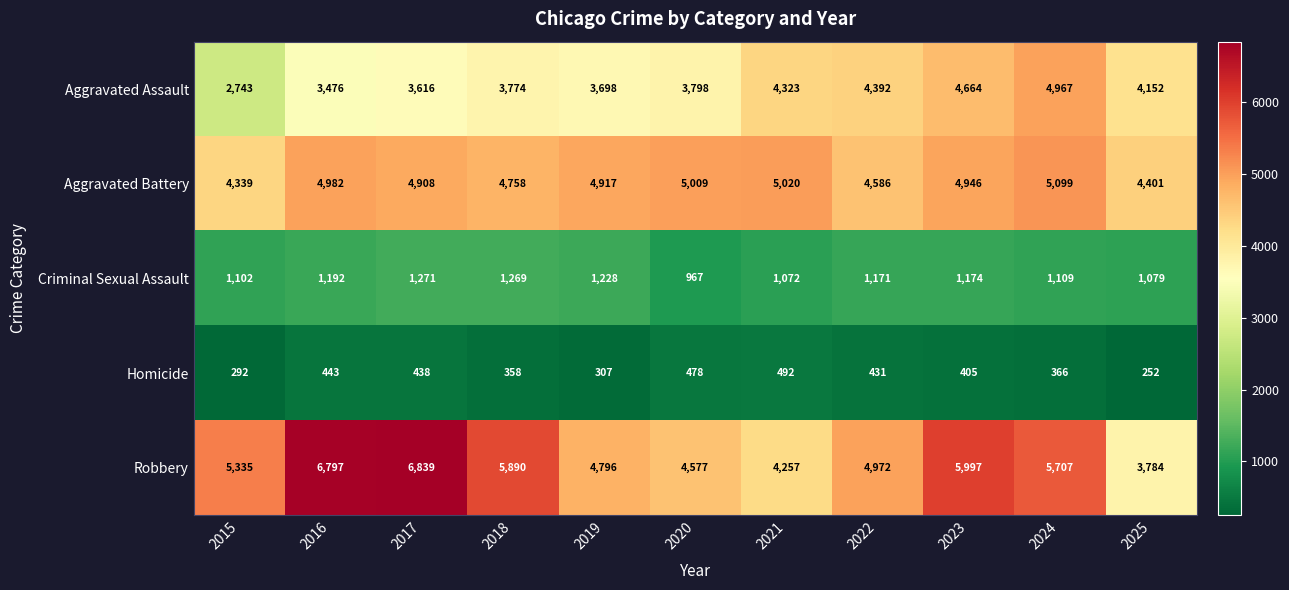

What is the sum of the Aggravated Assault values at 2019 and 2021?

8021